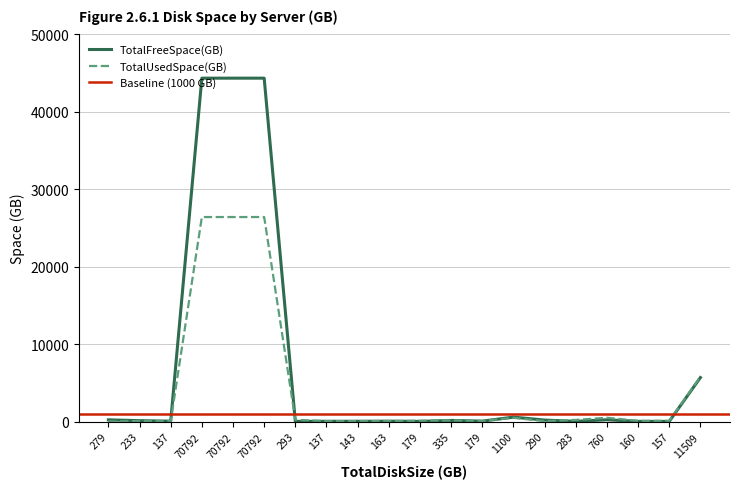

Reading left to right, extract all data points from this chart.

TotalFreeSpace(GB): 279=242	233=137	137=73	70792=44362	70792=44362	70792=44362	293=44	137=58	143=60	163=70	179=44	335=167	179=76	1100=594	290=213	283=48	760=250	160=46	157=43	11509=5701
TotalUsedSpace(GB): 279=37	233=96	137=64	70792=26430	70792=26430	70792=26430	293=249	137=79	143=83	163=93	179=135	335=168	179=103	1100=506	290=77	283=235	760=510	160=114	157=114	11509=5808